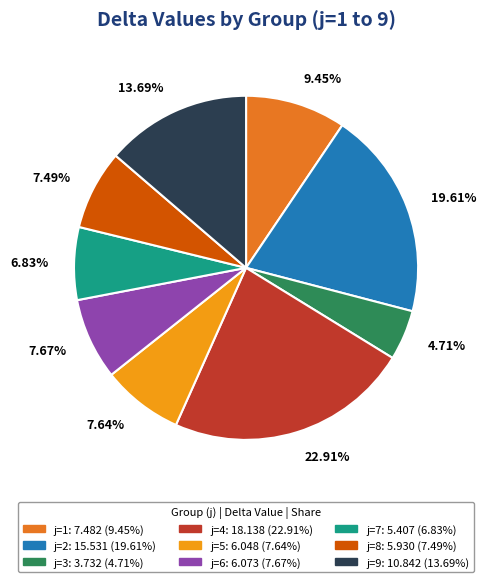

Does any single category account for the majority?

No